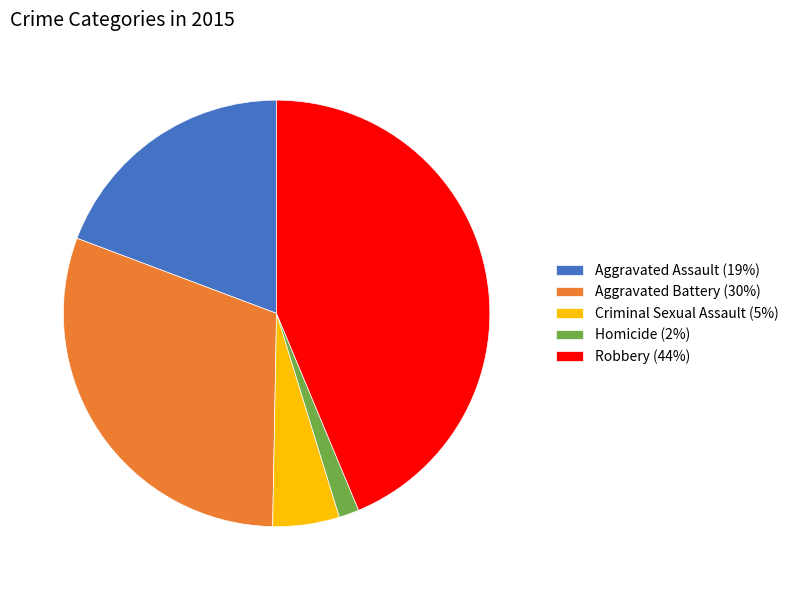

True or false: Robbery (44%) accounts for 37% of the total.

False